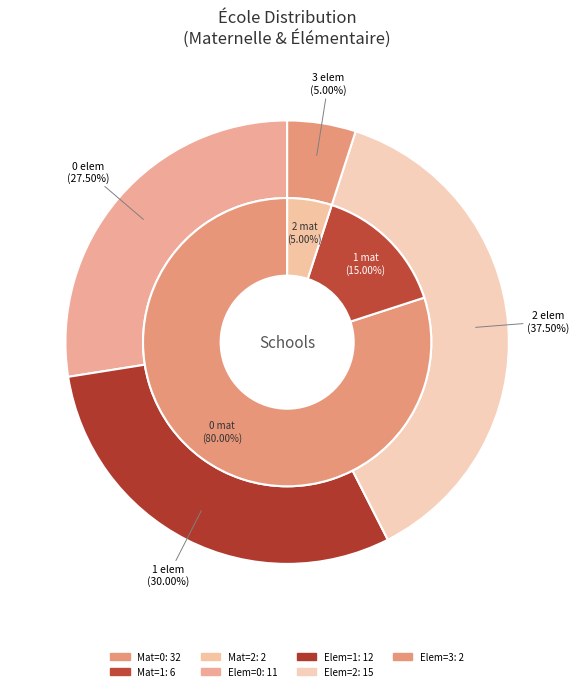

What is the total percentage of 3 and 20?

10.0%